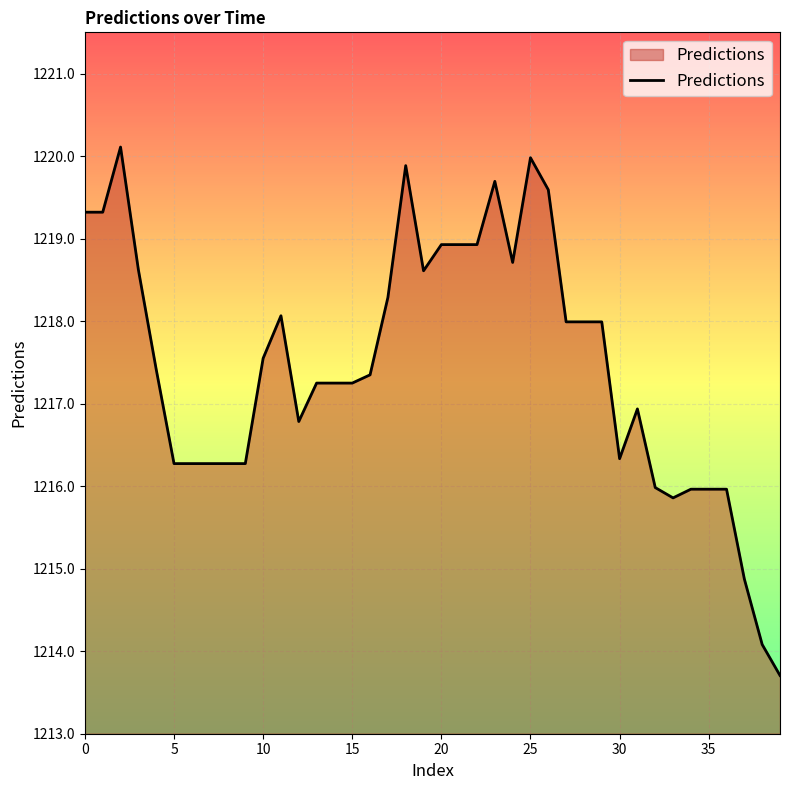

What is the maximum value shown in the chart?

1220.1